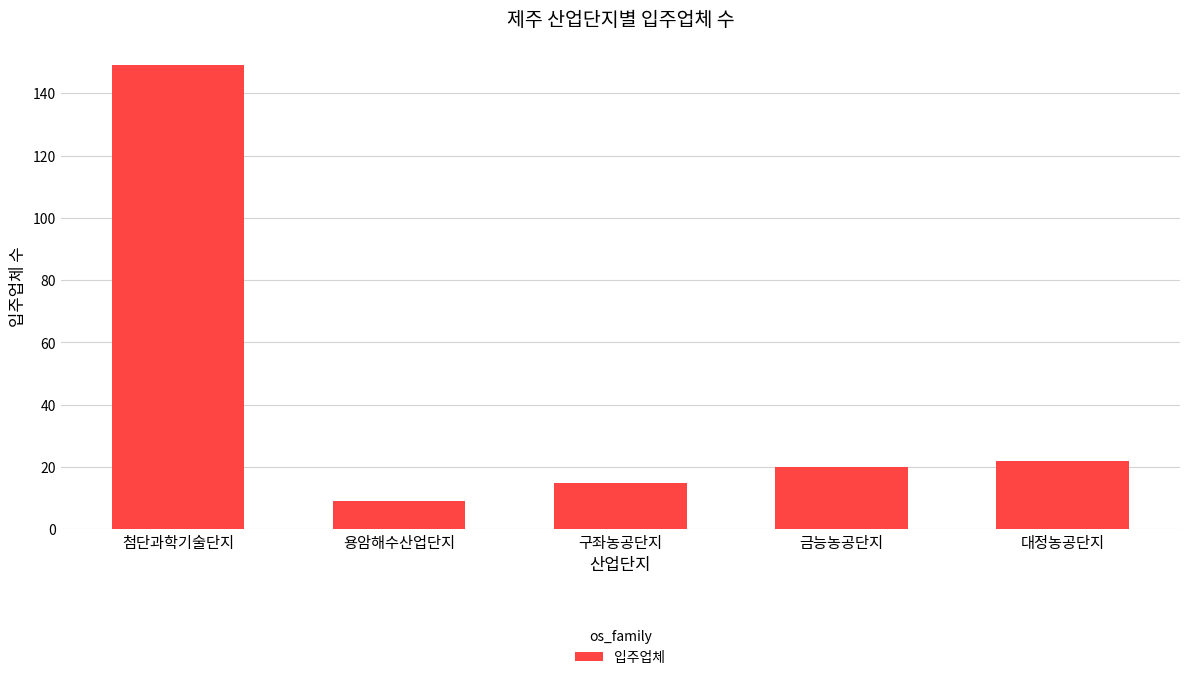

Approximately how many times larger is the value at 구좌농공단지 compared to 대정농공단지?

0.7